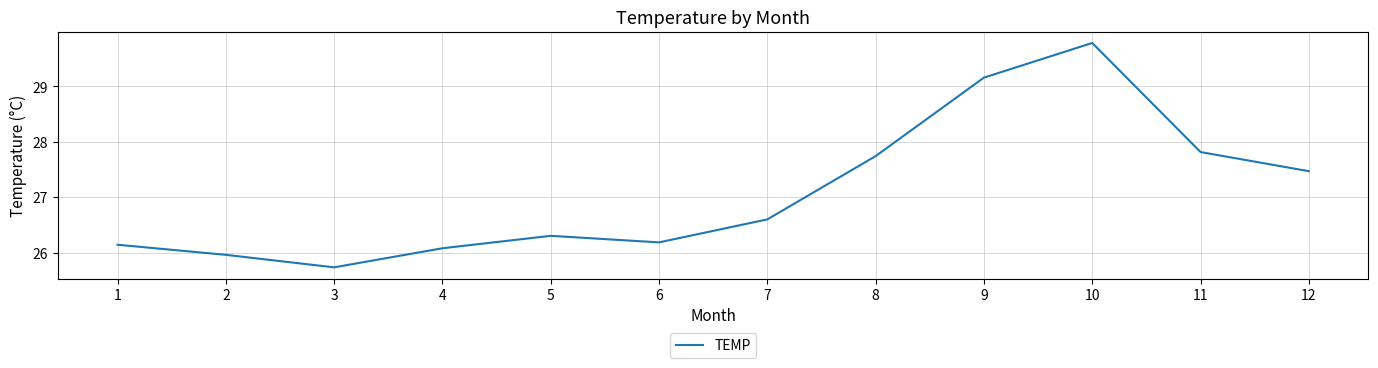

What is the difference between the second highest and second lowest values?

3.2